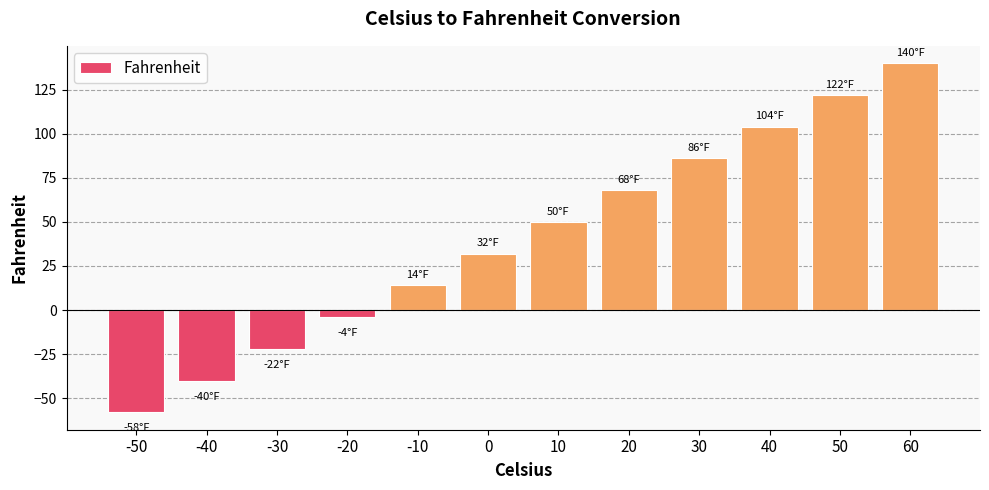

Reading left to right, list all the values displayed in this chart.

-50=-58	-40=-40	-30=-22	-20=-4	-10=14	0=32	10=50	20=68	30=86	40=104	50=122	60=140